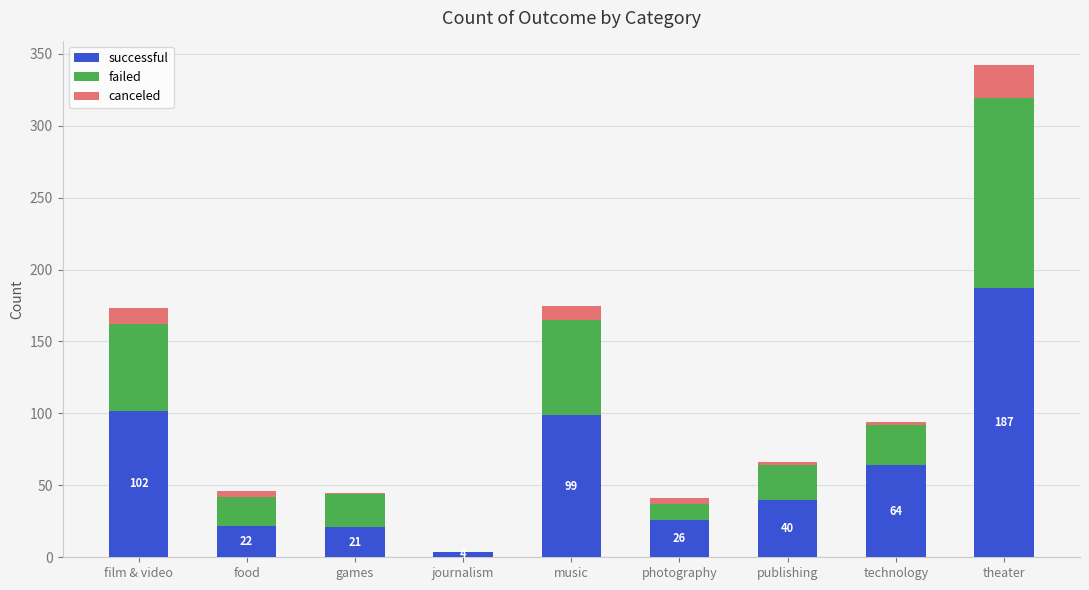

Are the bars horizontal?

No